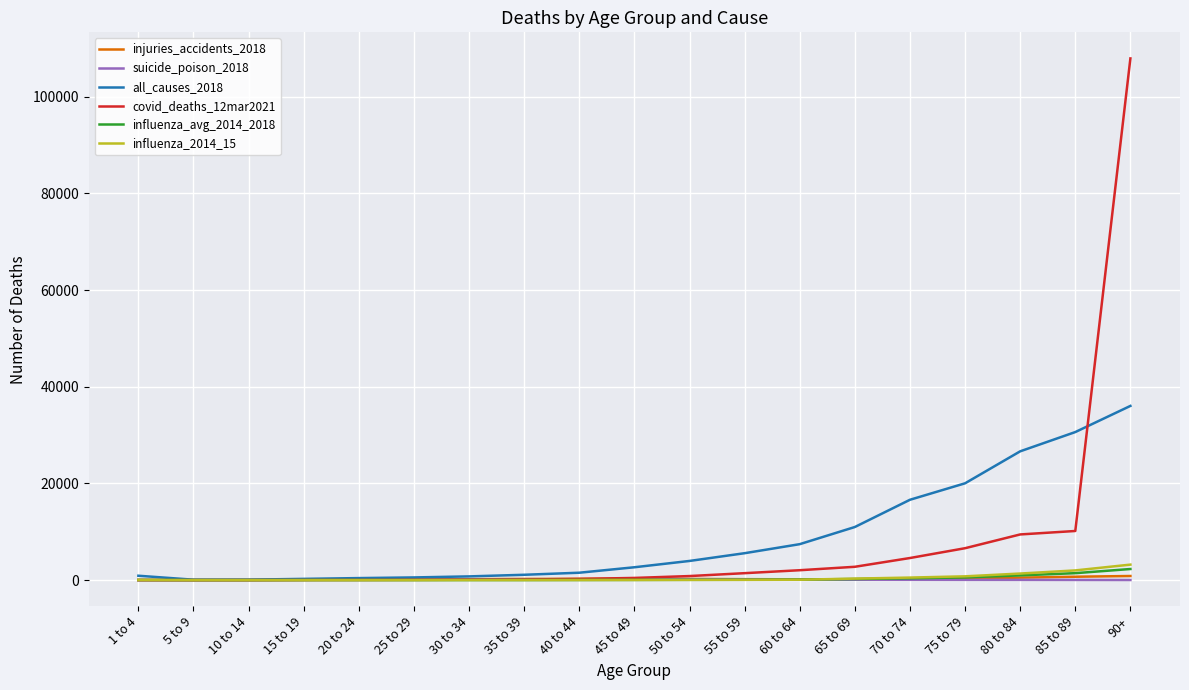

Which label corresponds to the largest value in the chart?

90+